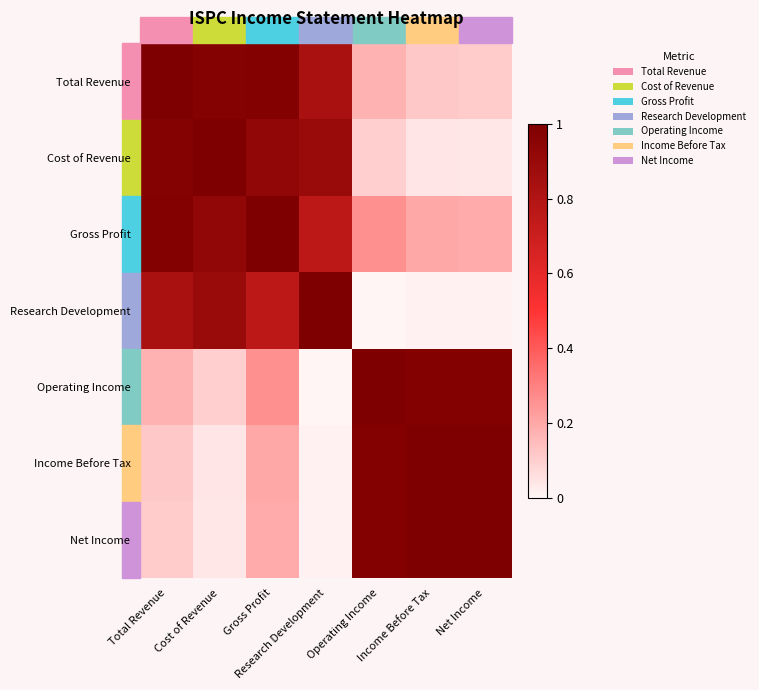

Which has a higher value, Gross Profit or Total Revenue?

Total Revenue